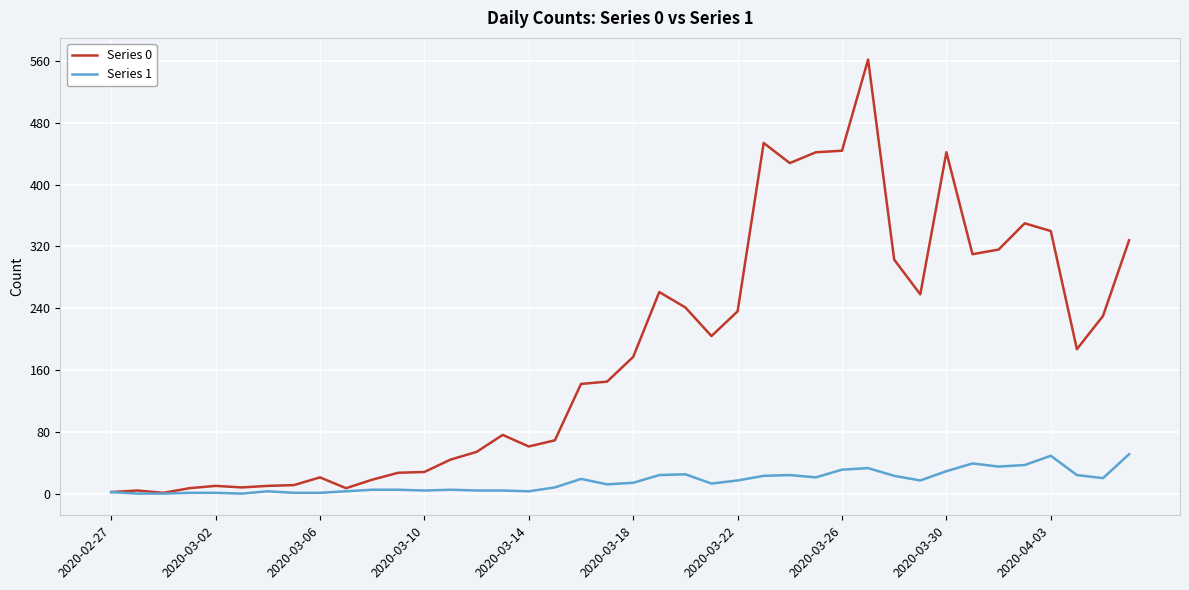

At how many categories does at least one series exceed 158?

20